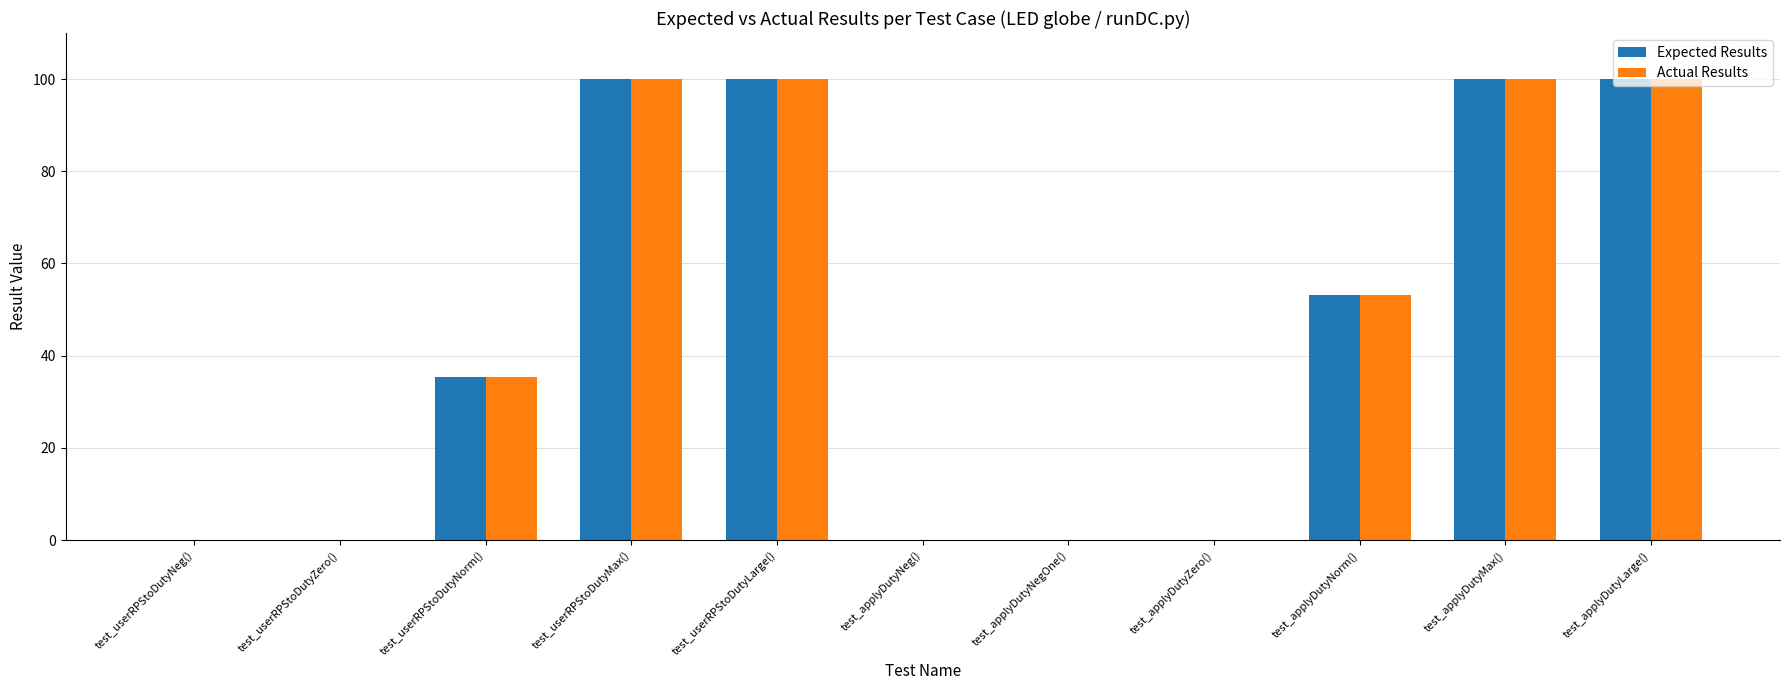

At which label is Expected Results closest to 50?

test_applyDutyNorm()